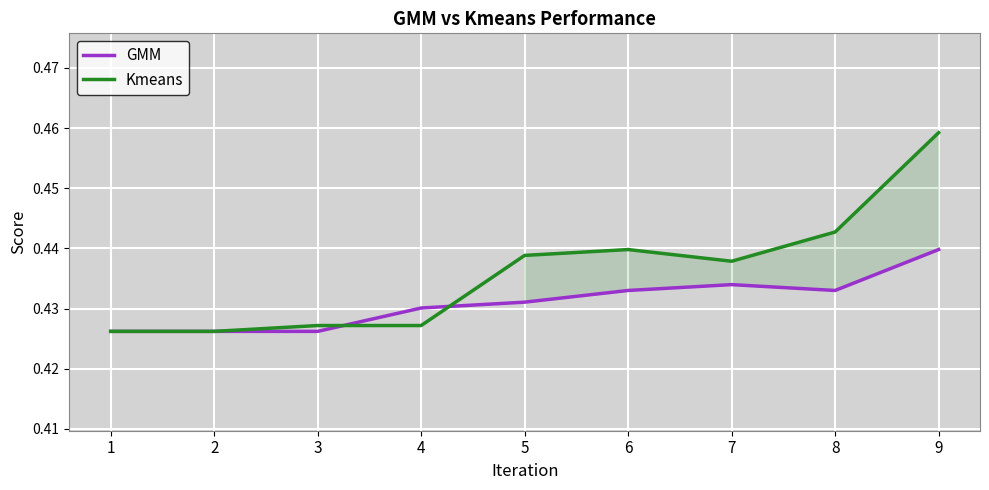

Is it true that Kmeans equals 0.5 at 9?

True